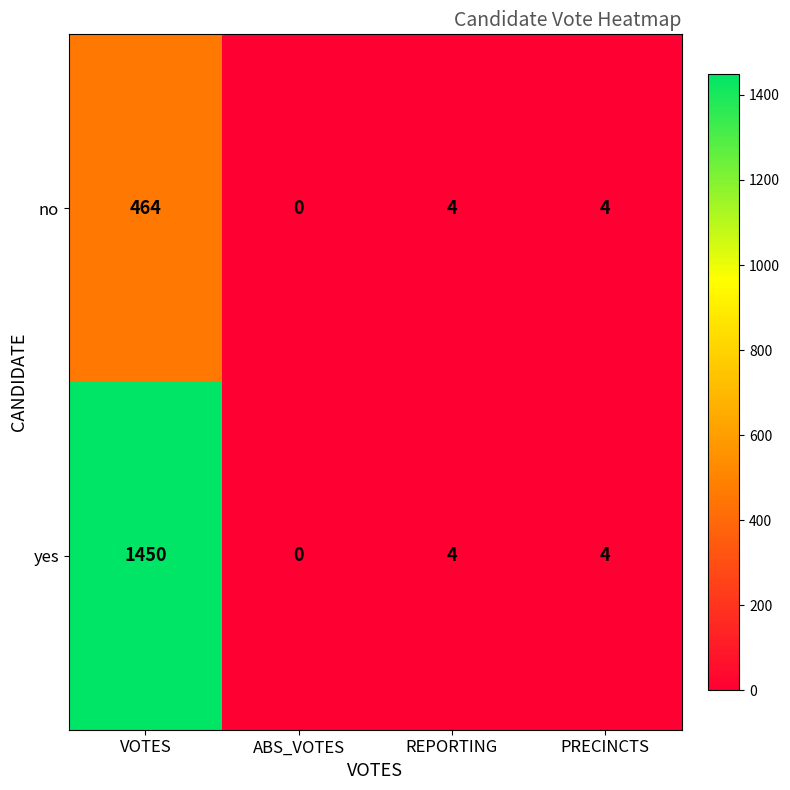

Which label corresponds to the smallest value in the chart?

ABS_VOTES